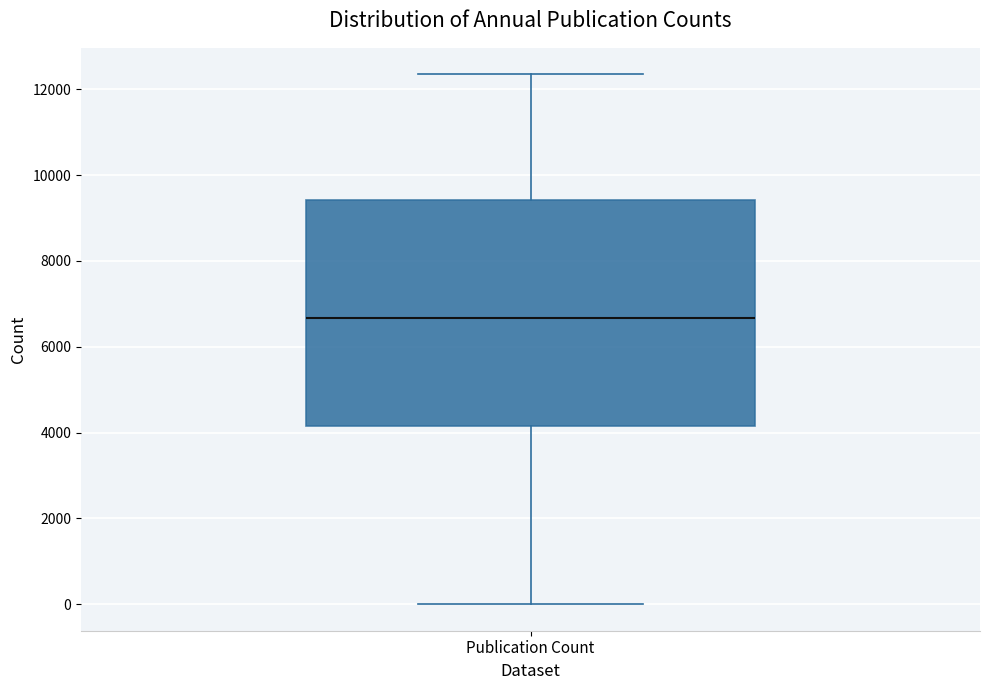

Where does the lower whisker of the box for Publication Count end on the y-axis? The values are not printed on the chart, so give them approximately, as read against the axis.

0